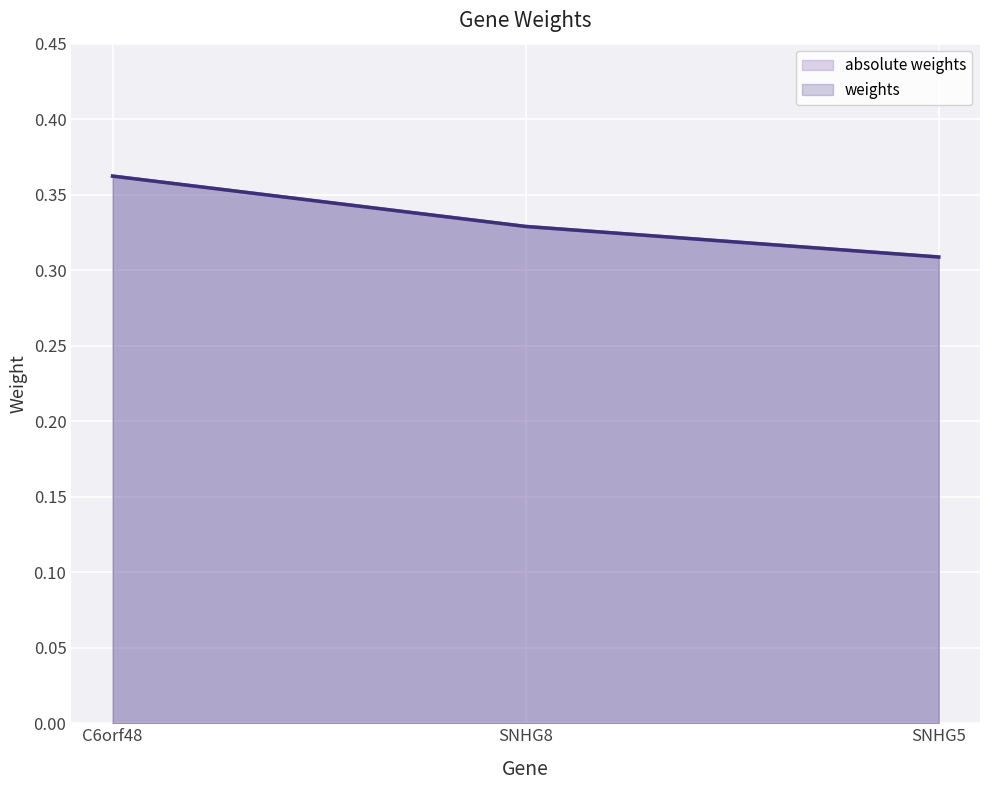

What position from the right is SNHG5?

1